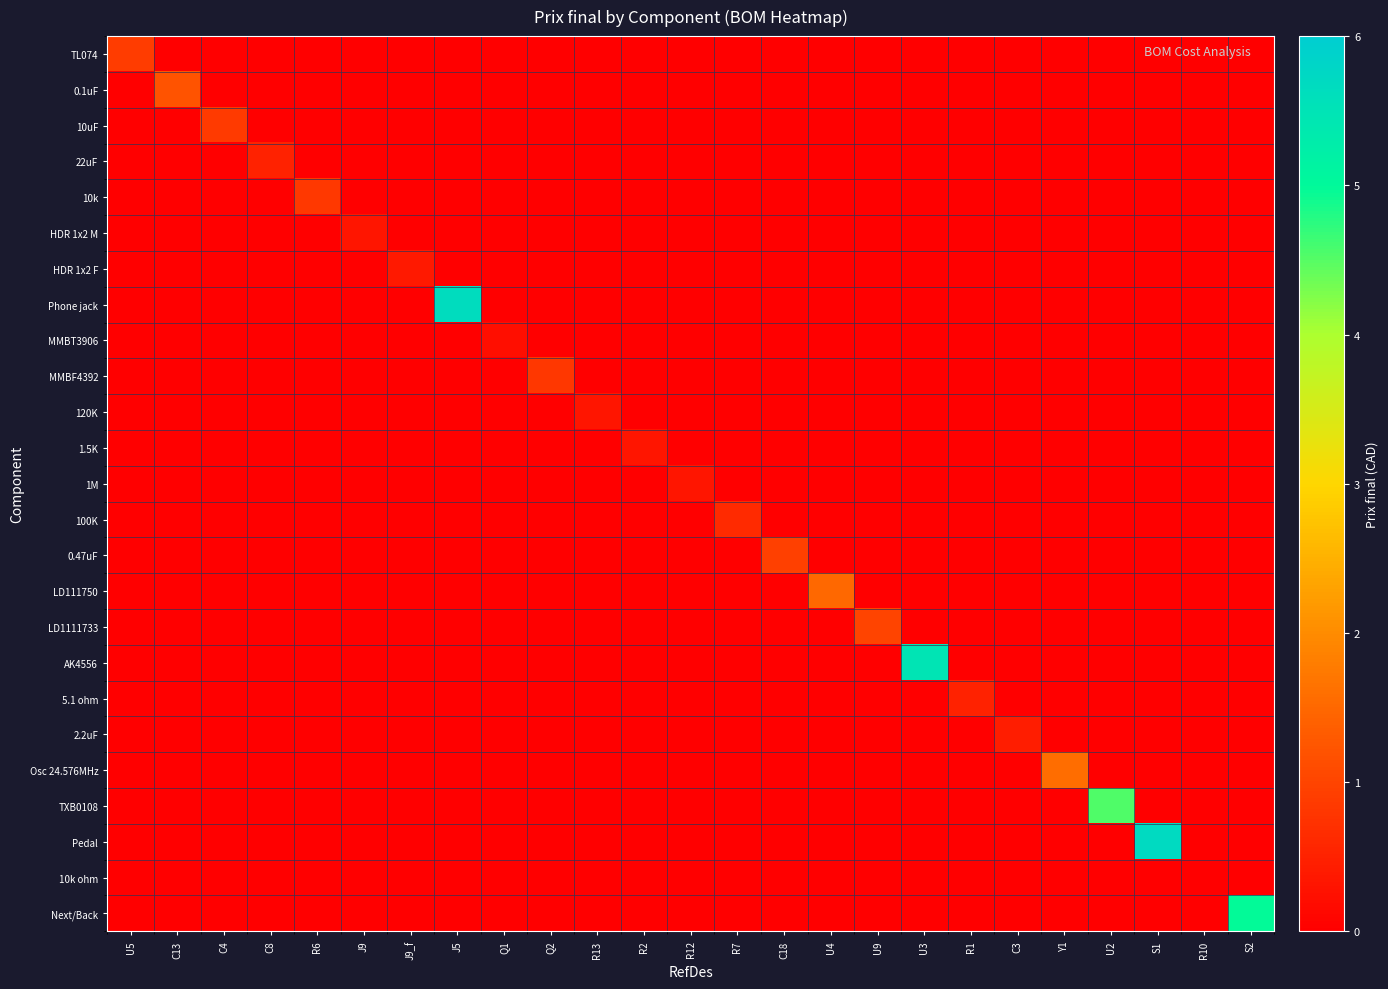

Which label corresponds to the largest value in the chart?

S1